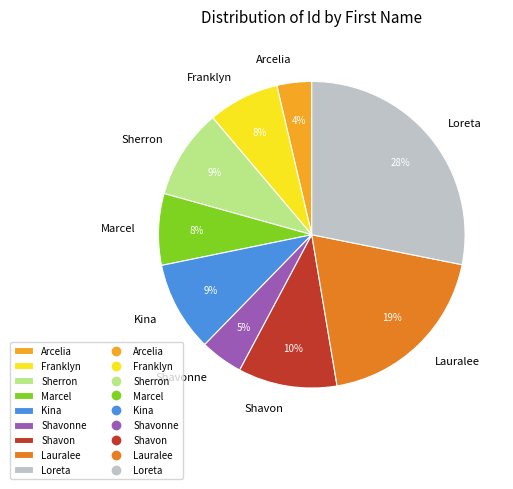

Is it true that Loreta is 28% of the pie?

True